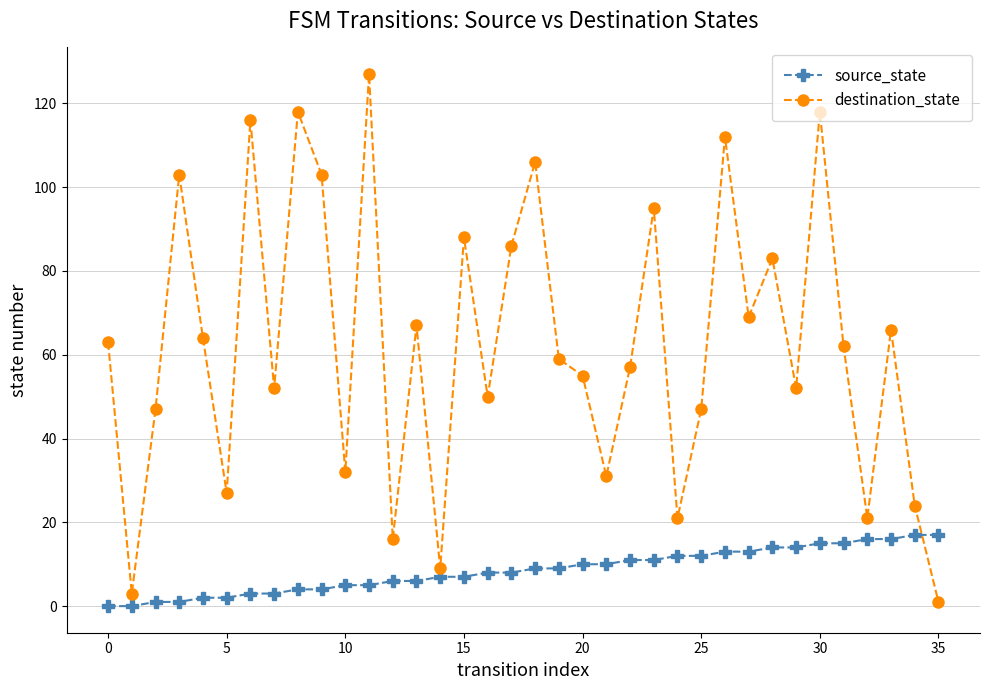

Which series has the largest total across all categories?

destination_state